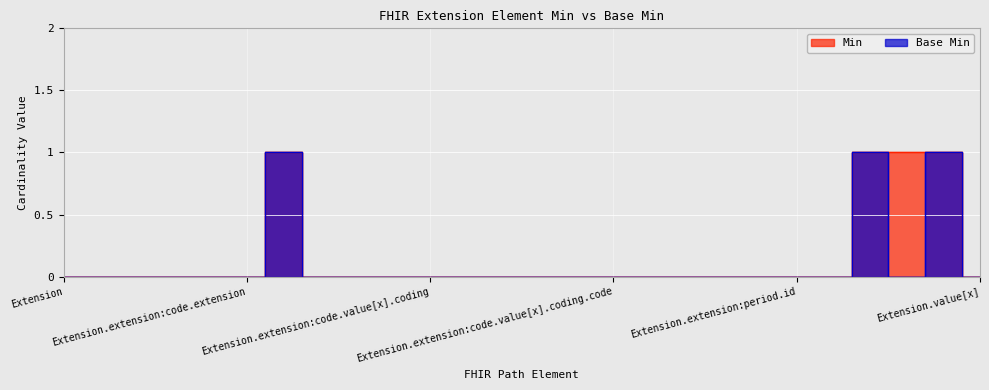

Reading right to left, extract all data points from this chart.

Min: Extension.value[x]=0	Extension.url=1	Extension.extension:period.value[x]=1	Extension.extension:period.url=1	Extension.extension:period.extension=0	Extension.extension:period.id=0	Extension.extension:period=0	Extension.extension:code.value[x].text=0	Extension.extension:code.value[x].coding.userSelected=0	Extension.extension:code.value[x].coding.display=0	Extension.extension:code.value[x].coding.code=0	Extension.extension:code.value[x].coding.version=0	Extension.extension:code.value[x].coding.system=0	Extension.extension:code.value[x].coding.extension=0	Extension.extension:code.value[x].coding.id=0	Extension.extension:code.value[x].coding=0	Extension.extension:code.value[x].extension=0	Extension.extension:code.value[x].id=0	Extension.extension:code.value[x]=0	Extension.extension:code.url=1	Extension.extension:code.extension=0	Extension.extension:code.id=0	Extension.extension:code=0	Extension.extension=0	Extension.id=0	Extension=0
Base Min: Extension.value[x]=0	Extension.url=1	Extension.extension:period.value[x]=0	Extension.extension:period.url=1	Extension.extension:period.extension=0	Extension.extension:period.id=0	Extension.extension:period=0	Extension.extension:code.value[x].text=0	Extension.extension:code.value[x].coding.userSelected=0	Extension.extension:code.value[x].coding.display=0	Extension.extension:code.value[x].coding.code=0	Extension.extension:code.value[x].coding.version=0	Extension.extension:code.value[x].coding.system=0	Extension.extension:code.value[x].coding.extension=0	Extension.extension:code.value[x].coding.id=0	Extension.extension:code.value[x].coding=0	Extension.extension:code.value[x].extension=0	Extension.extension:code.value[x].id=0	Extension.extension:code.value[x]=0	Extension.extension:code.url=1	Extension.extension:code.extension=0	Extension.extension:code.id=0	Extension.extension:code=0	Extension.extension=0	Extension.id=0	Extension=0